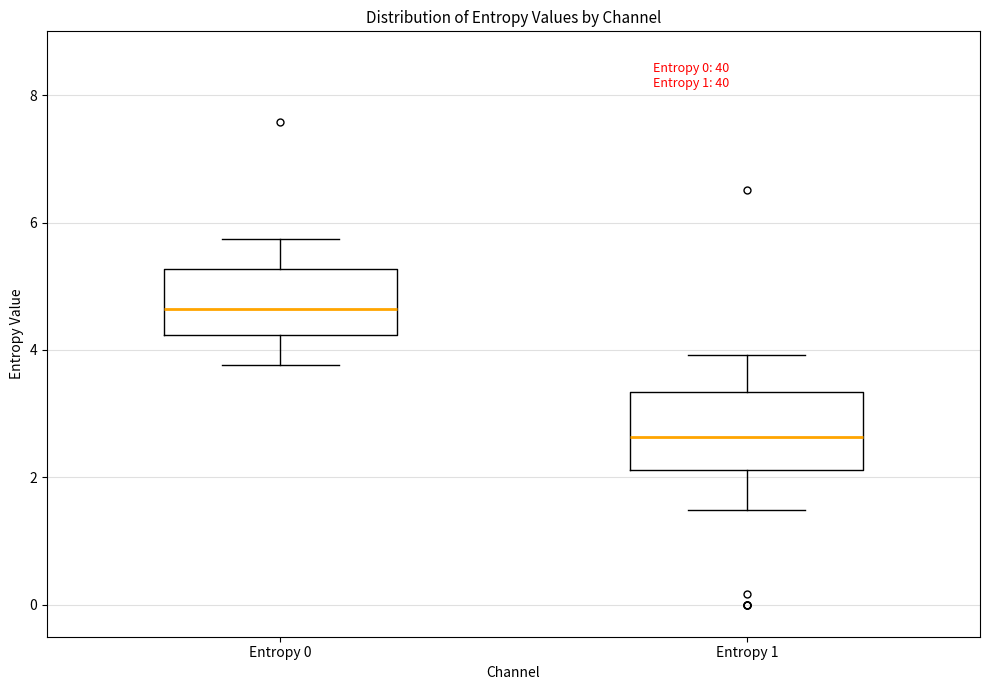

Which box's median line is the highest?

Entropy 0